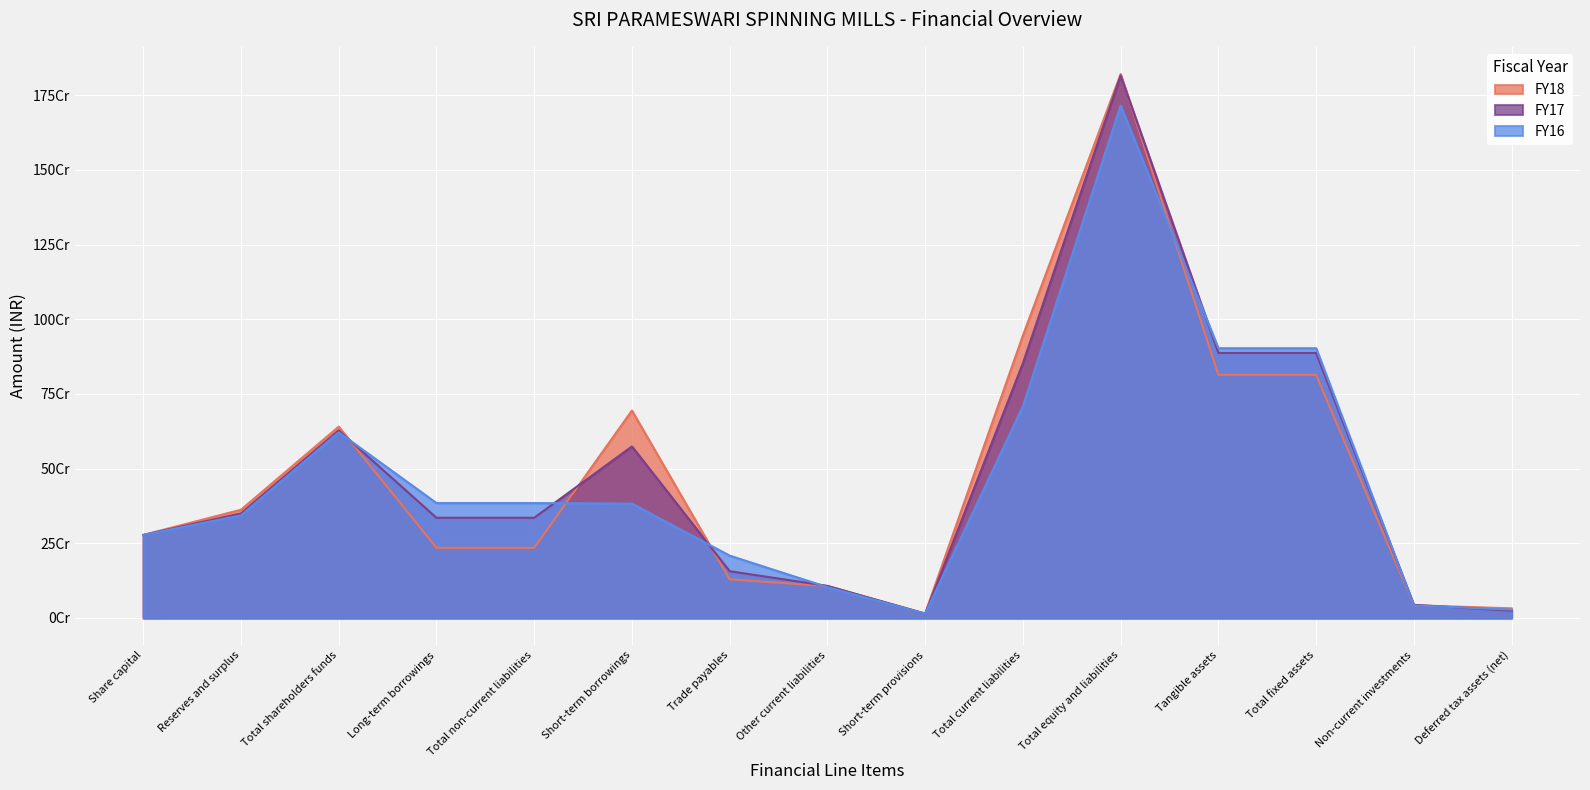

Reading left to right, extract all data points from this chart.

FY18: Share capital=277935100	Reserves and surplus=362290466	Total shareholders funds=640225566	Long-term borrowings=234910881	Total non-current liabilities=234910881	Short-term borrowings=694247290	Trade payables=129217036	Other current liabilities=106727713	Short-term provisions=15228771	Total current liabilities=945420810	Total equity and liabilities=1820557257	Tangible assets=813901802	Total fixed assets=813901802	Non-current investments=42604513	Deferred tax assets (net)=32200013
FY17: Share capital=277935100	Reserves and surplus=349868923	Total shareholders funds=627804023	Long-term borrowings=335432795	Total non-current liabilities=335432795	Short-term borrowings=574062800	Trade payables=156492791	Other current liabilities=107554278	Short-term provisions=14321735	Total current liabilities=852431604	Total equity and liabilities=1815668422	Tangible assets=887159733	Total fixed assets=887159733	Non-current investments=43927729	Deferred tax assets (net)=24449028
FY16: Share capital=277935100	Reserves and surplus=343547643	Total shareholders funds=621482743	Long-term borrowings=384642040	Total non-current liabilities=384642040	Short-term borrowings=382645958	Trade payables=208705780	Other current liabilities=103299646	Short-term provisions=14415091	Total current liabilities=709066475	Total equity and liabilities=1715191258	Tangible assets=902739410	Total fixed assets=902739410	Non-current investments=42010669	Deferred tax assets (net)=28019076